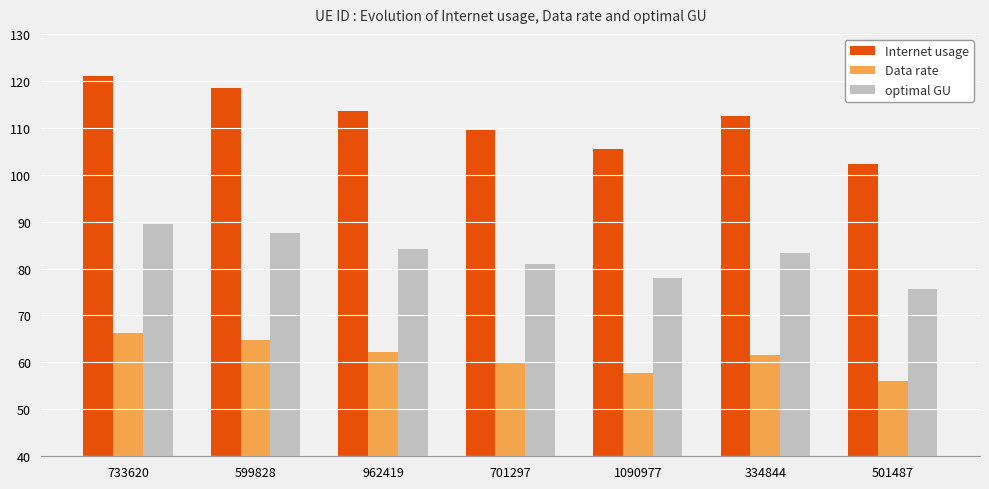

What is the minimum value shown in the chart?

56.0